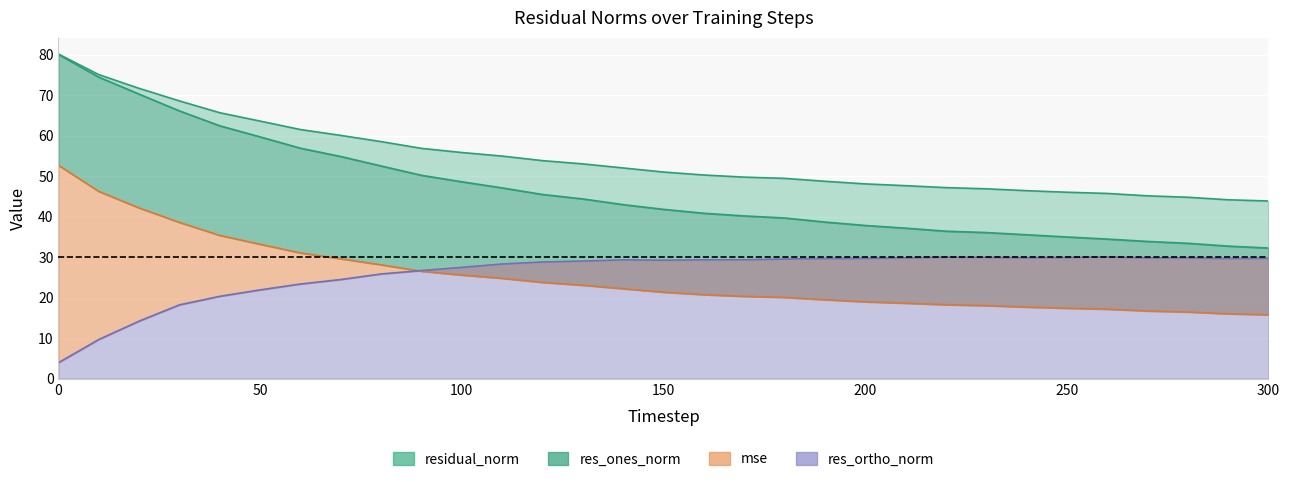

True or false: mse has a value of 29.6 at 70.

True